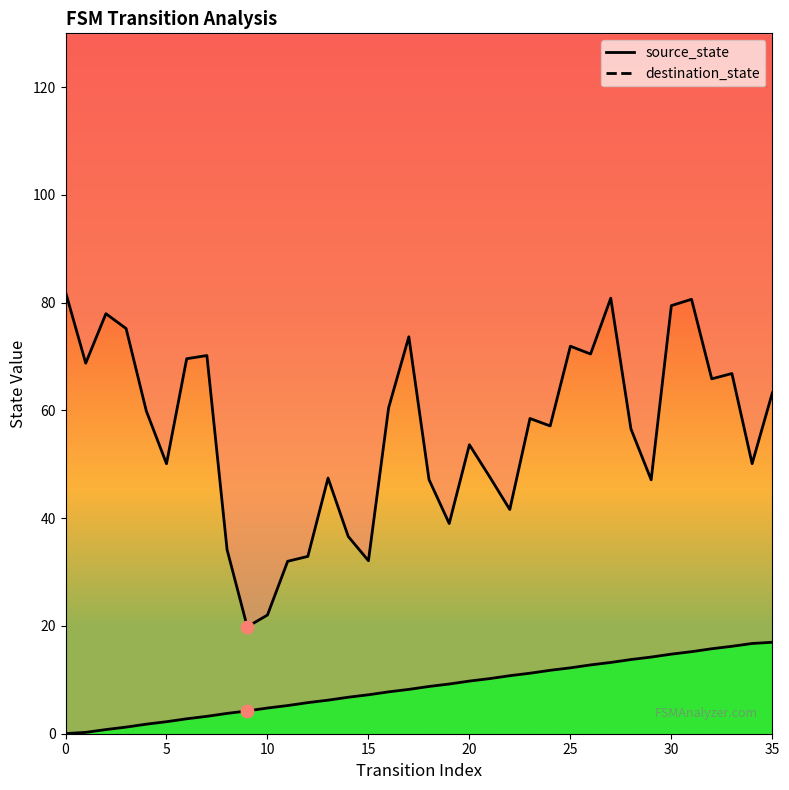

What is the change in value from 4 to 7?

+1.5